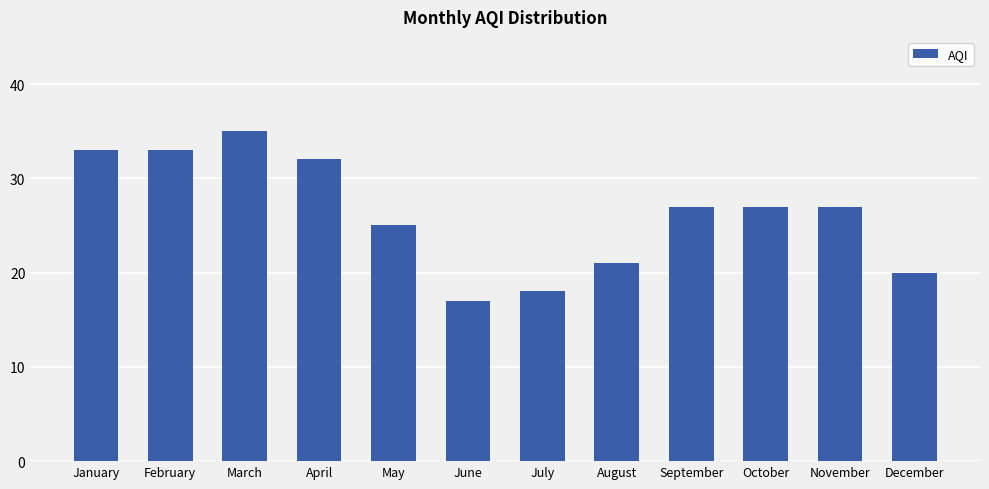

Reading left to right, what are all the values shown in this chart?

33	33	35	32	25	17	18	21	27	27	27	20